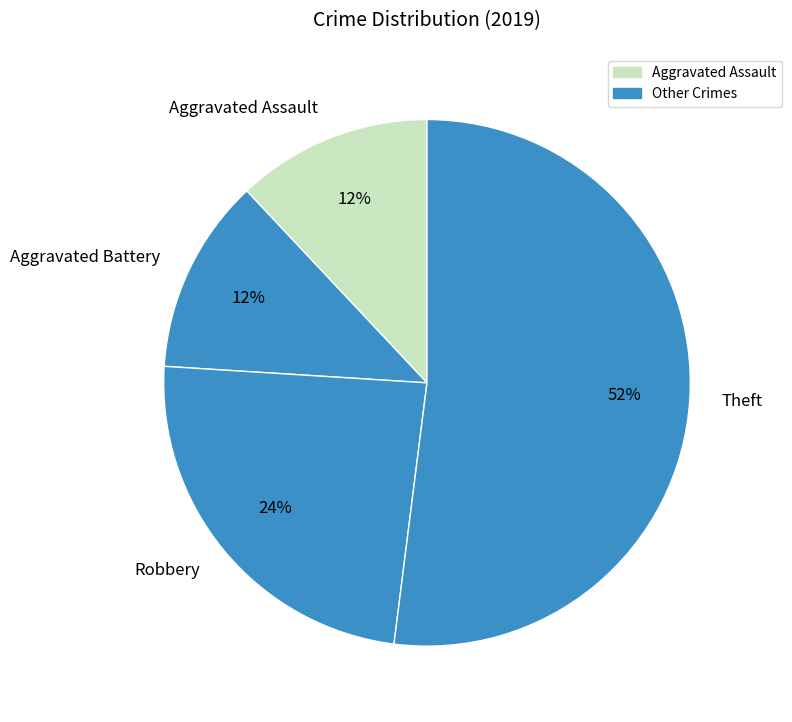

Between Robbery and Aggravated Assault, which is larger?

Robbery